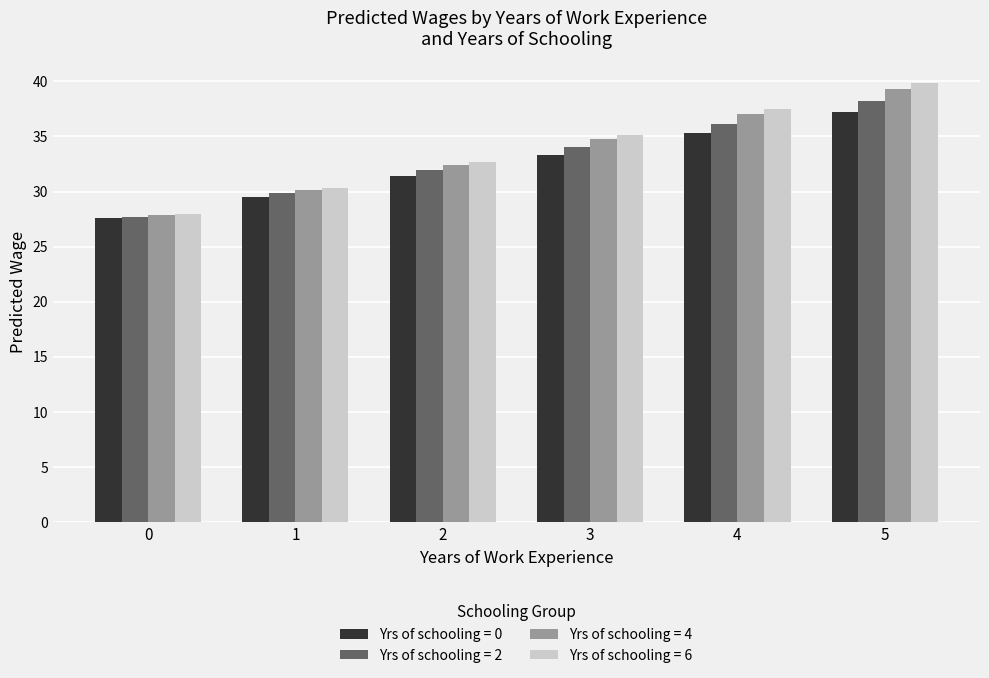

The value of Yrs of schooling = 4 at 3 is 18.2. True or false?

False